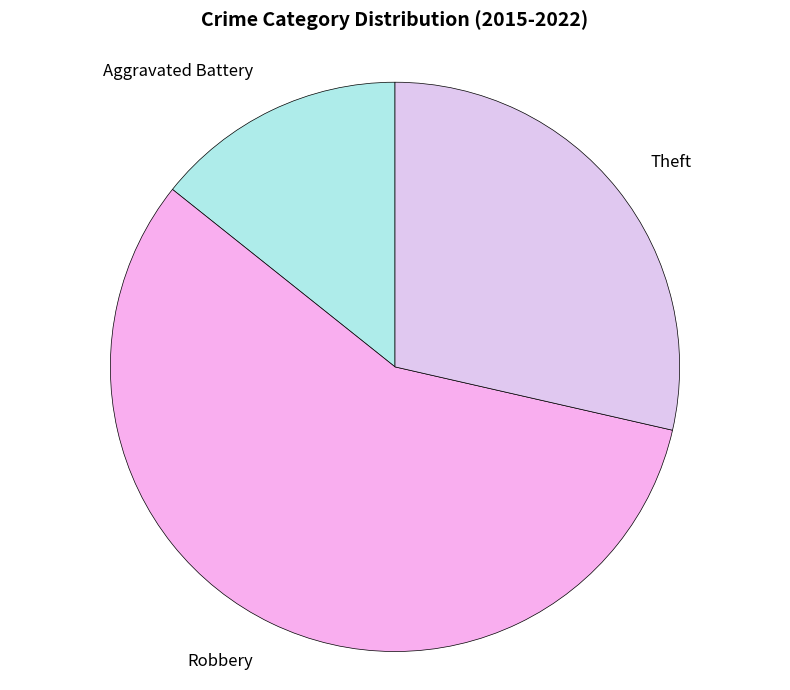

Do Aggravated Battery and Robbery together represent more than half of the pie?

Yes